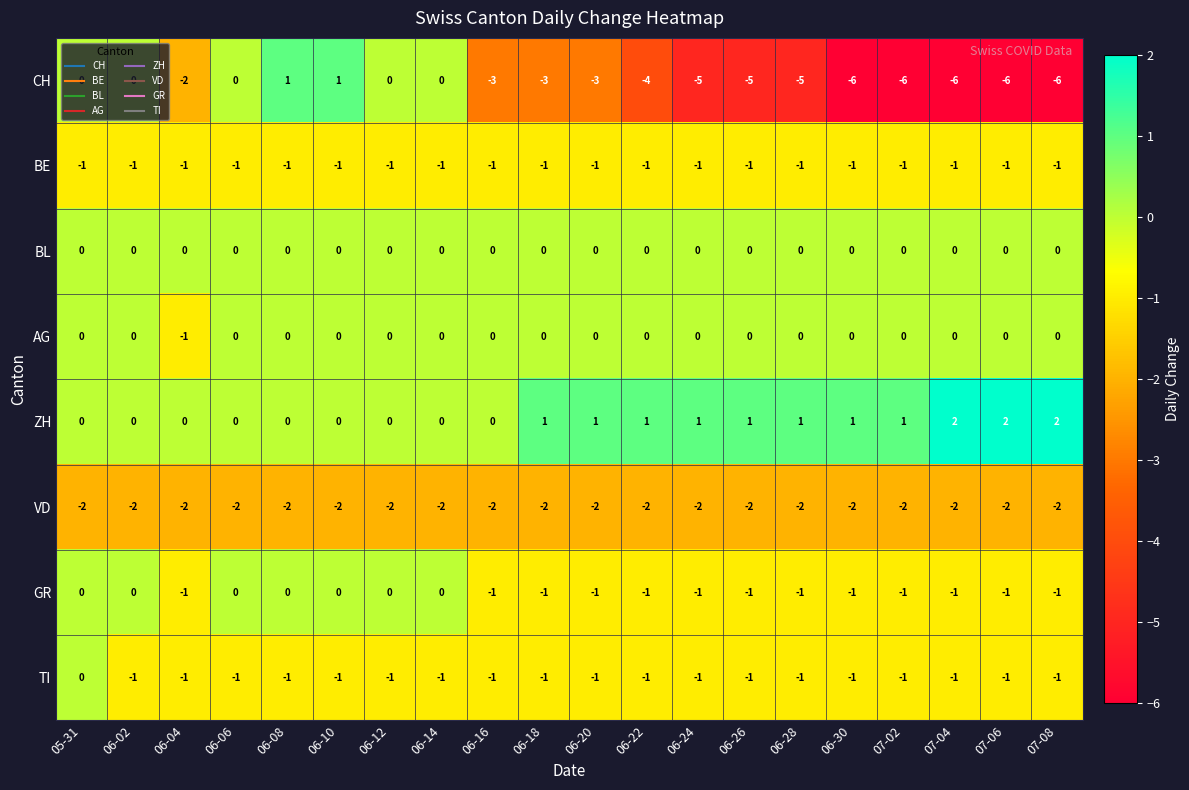

What is the sum of all ZH values?

14